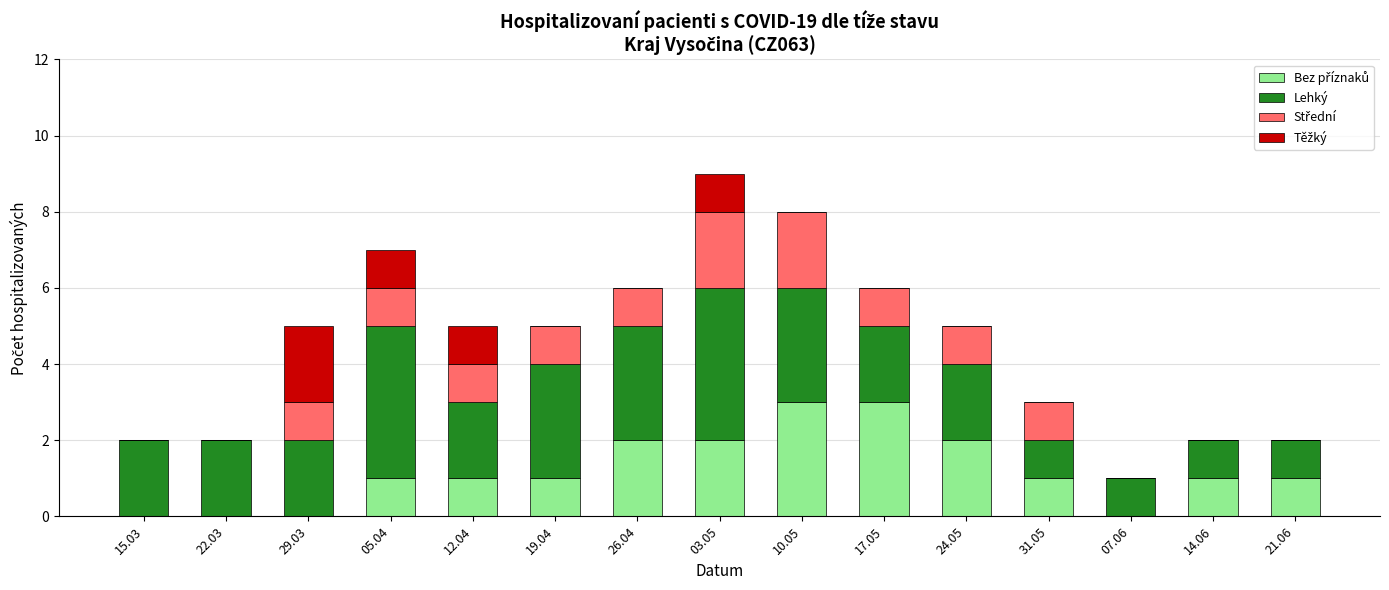

At which category is the sum across all series the highest?

03.05